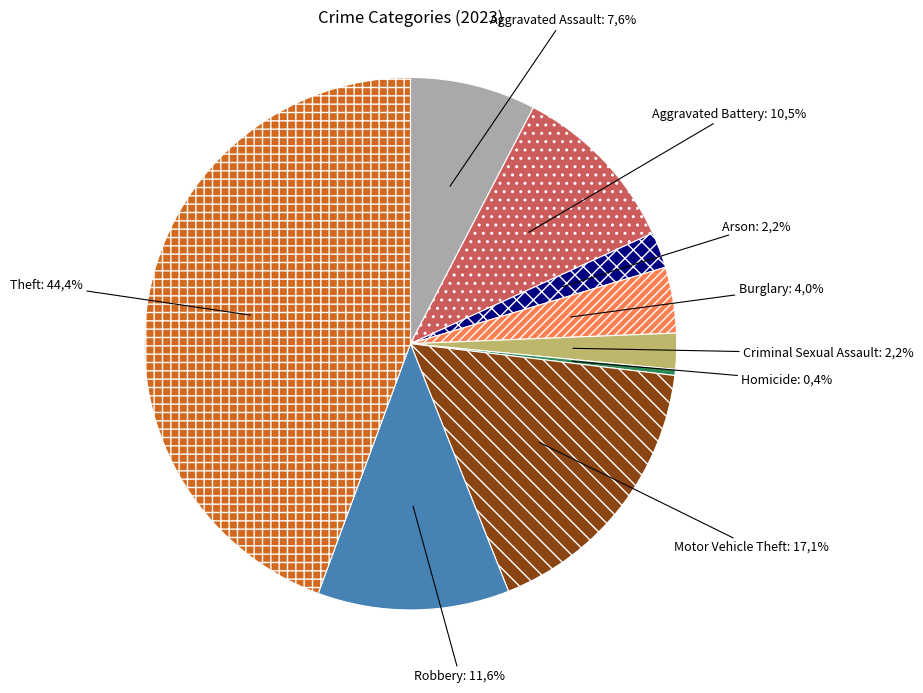

Rank the categories by value from lowest to highest.

Homicide, Arson, Criminal Sexual Assault, Burglary, Aggravated Assault, Aggravated Battery, Robbery, Motor Vehicle Theft, Theft